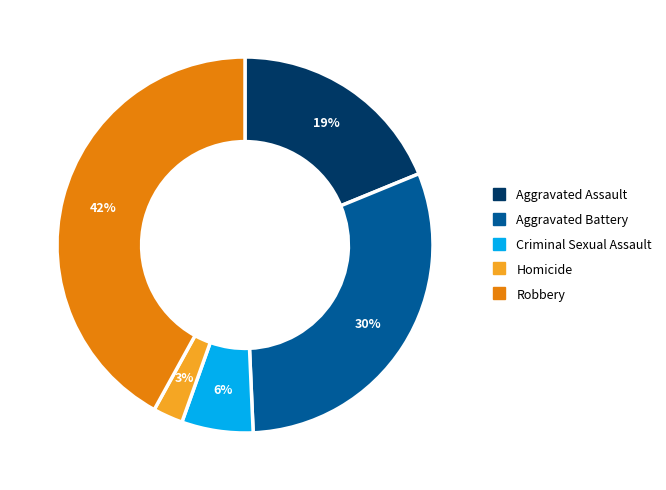

To the nearest percent, what percentage of the pie is Criminal Sexual Assault?

6%